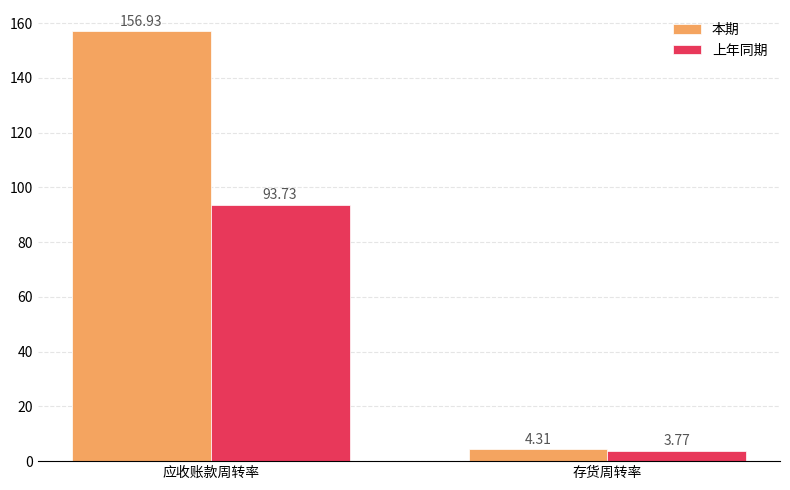

Where does the 上年同期 series first go above 93?

应收账款周转率